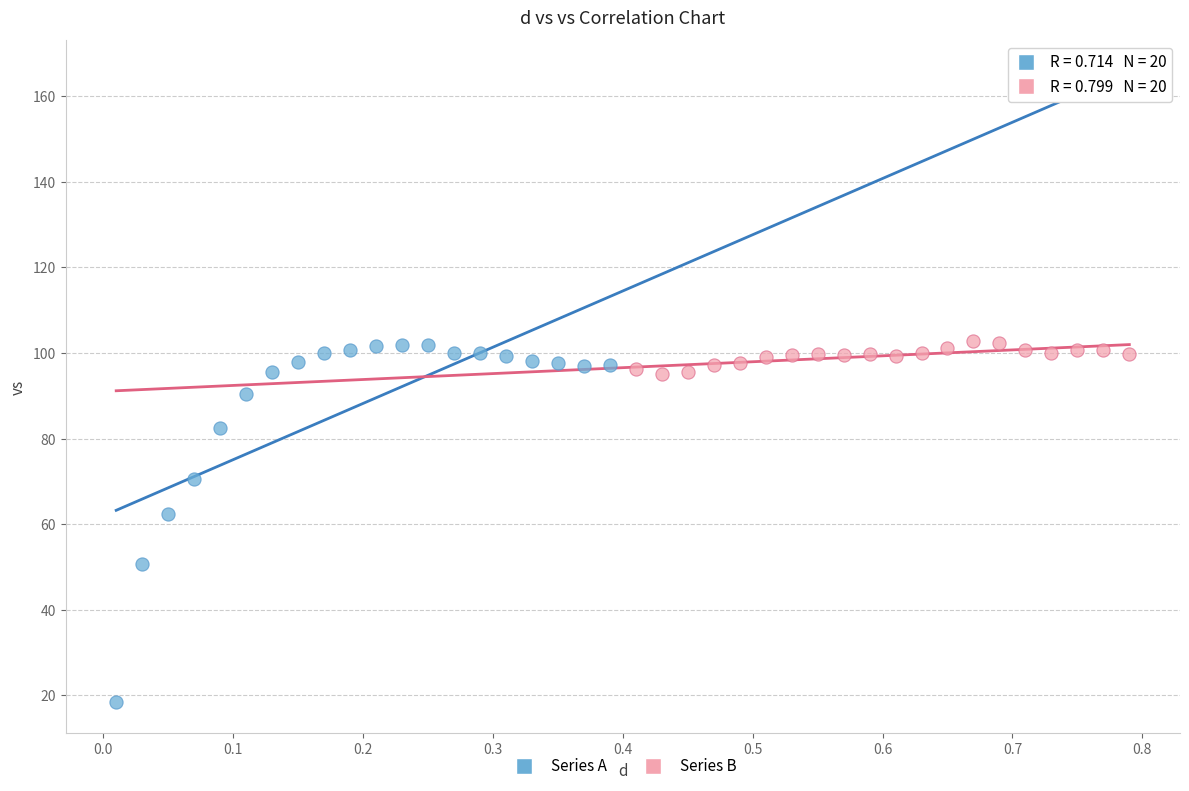

Which series has the widest spread of Y values?

Series A